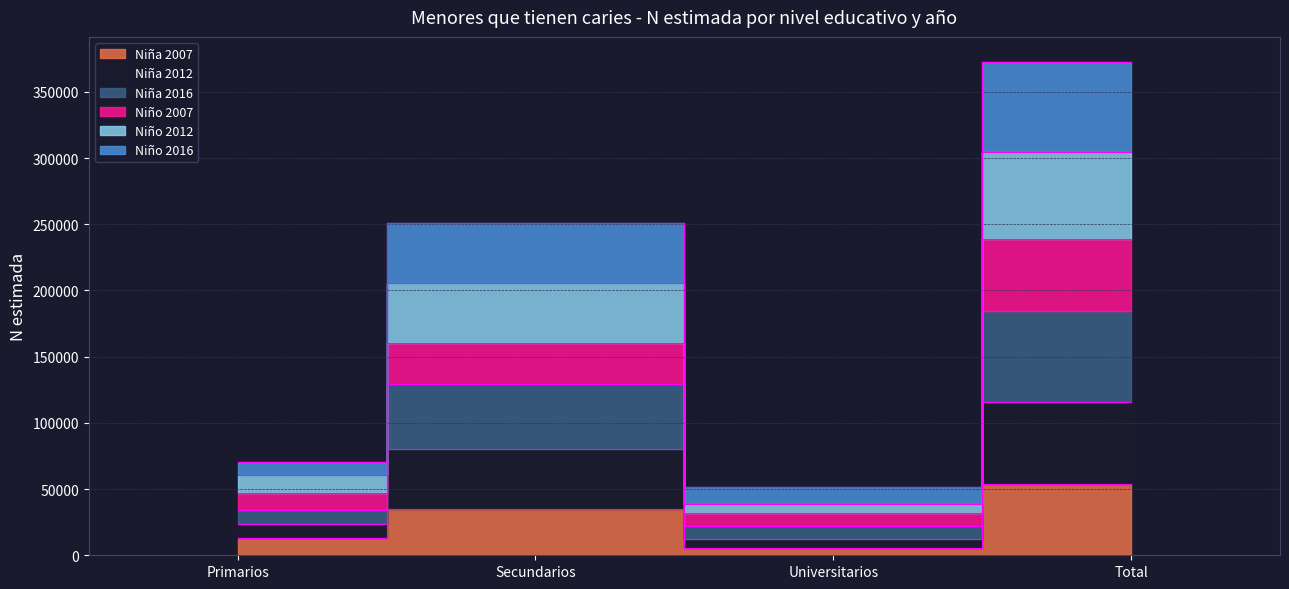

Where is the first local minimum for Niño 2007?

Universitarios